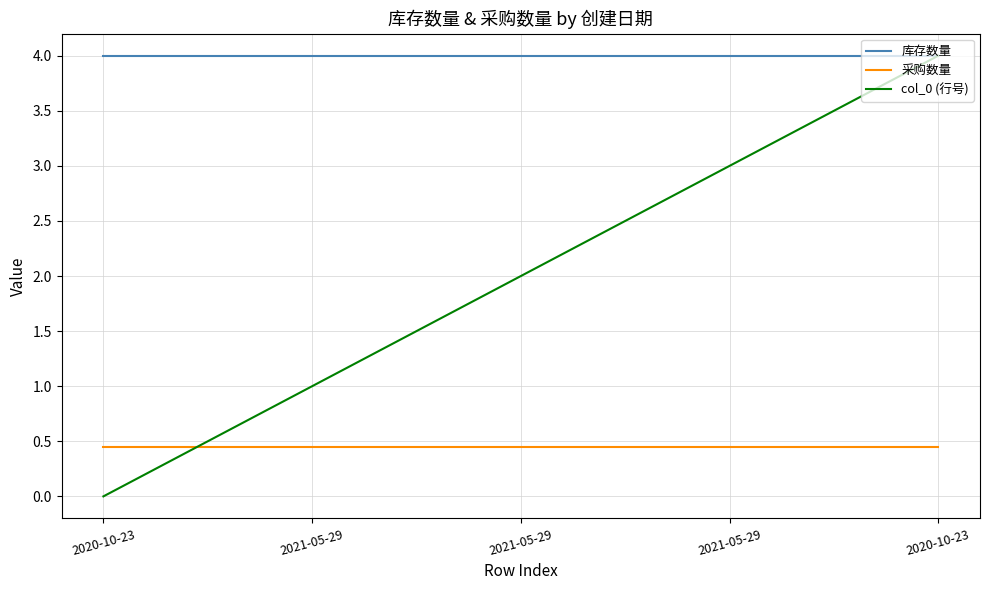

Which category has the highest value in the 采购数量 series?

2020-10-23